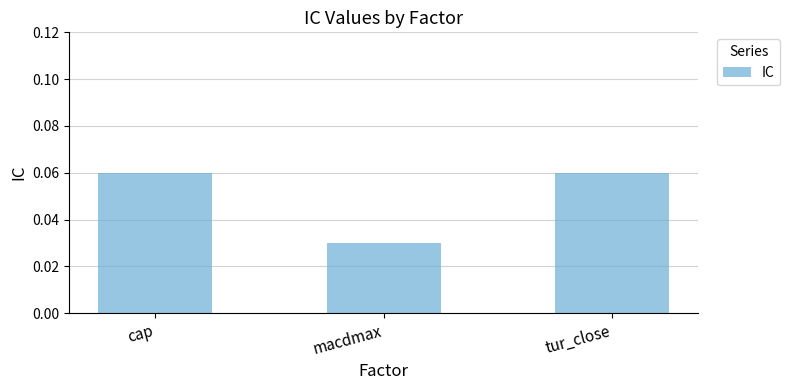

At which label is the value closest to 0?

macdmax